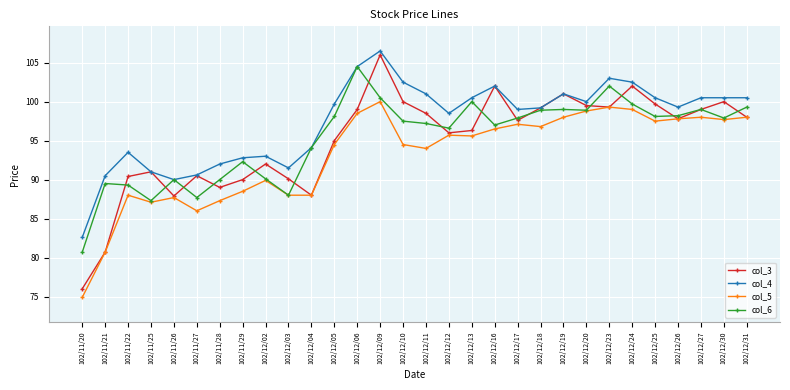

How many data points in col_5 are above 95?

16